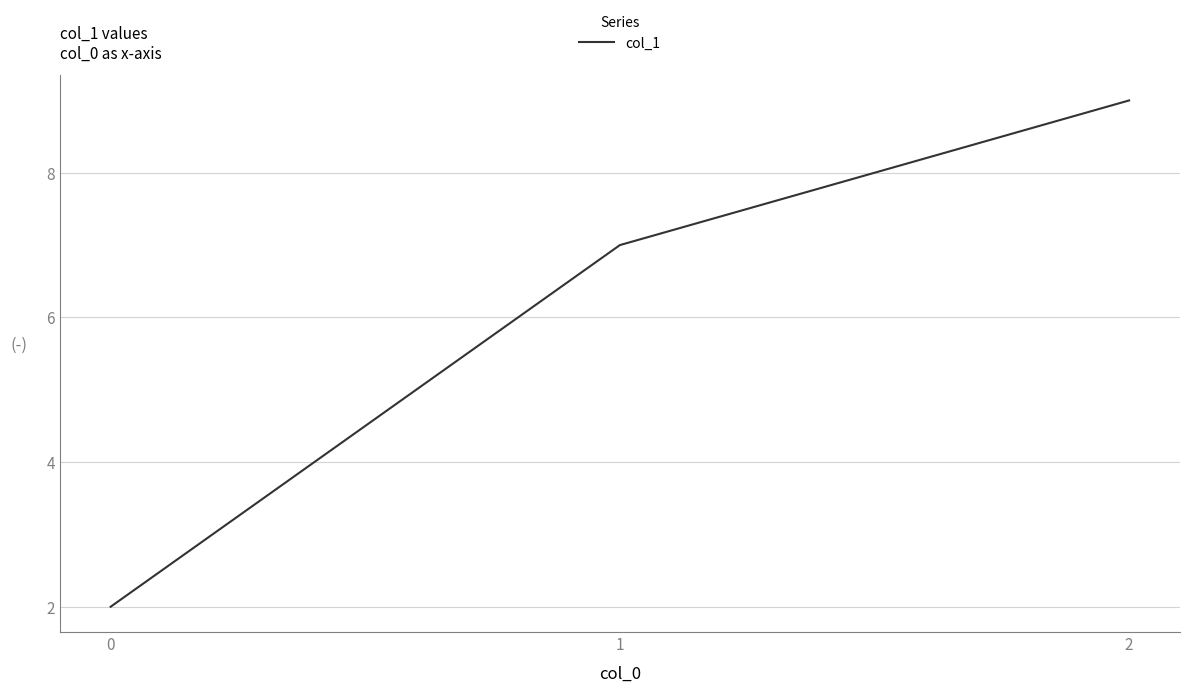

Read the value at 0.

2